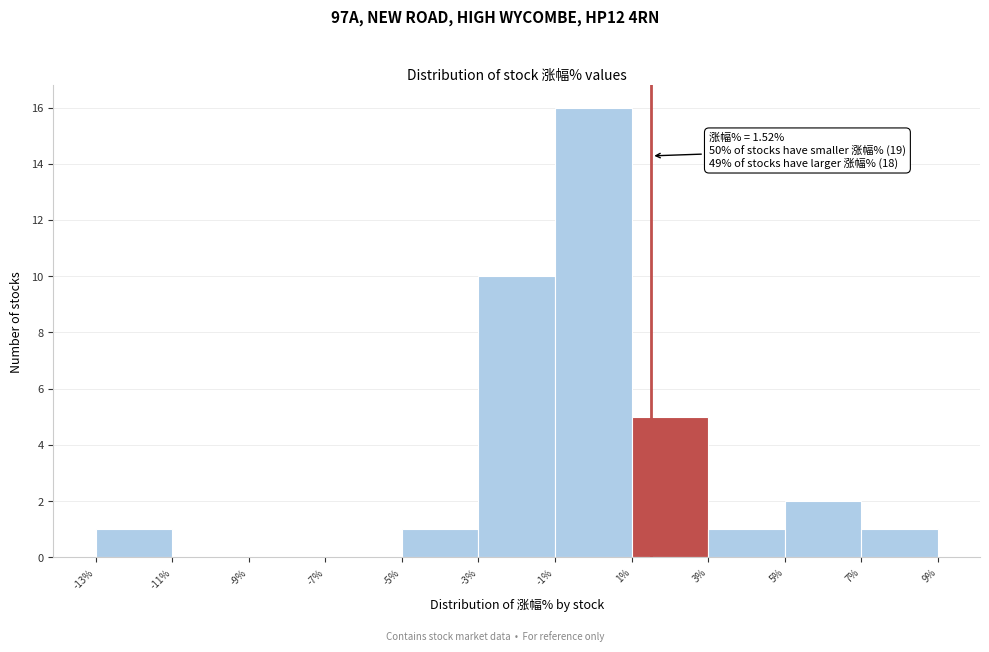

Which range on the x-axis has the tallest bar?

-1% to 1%